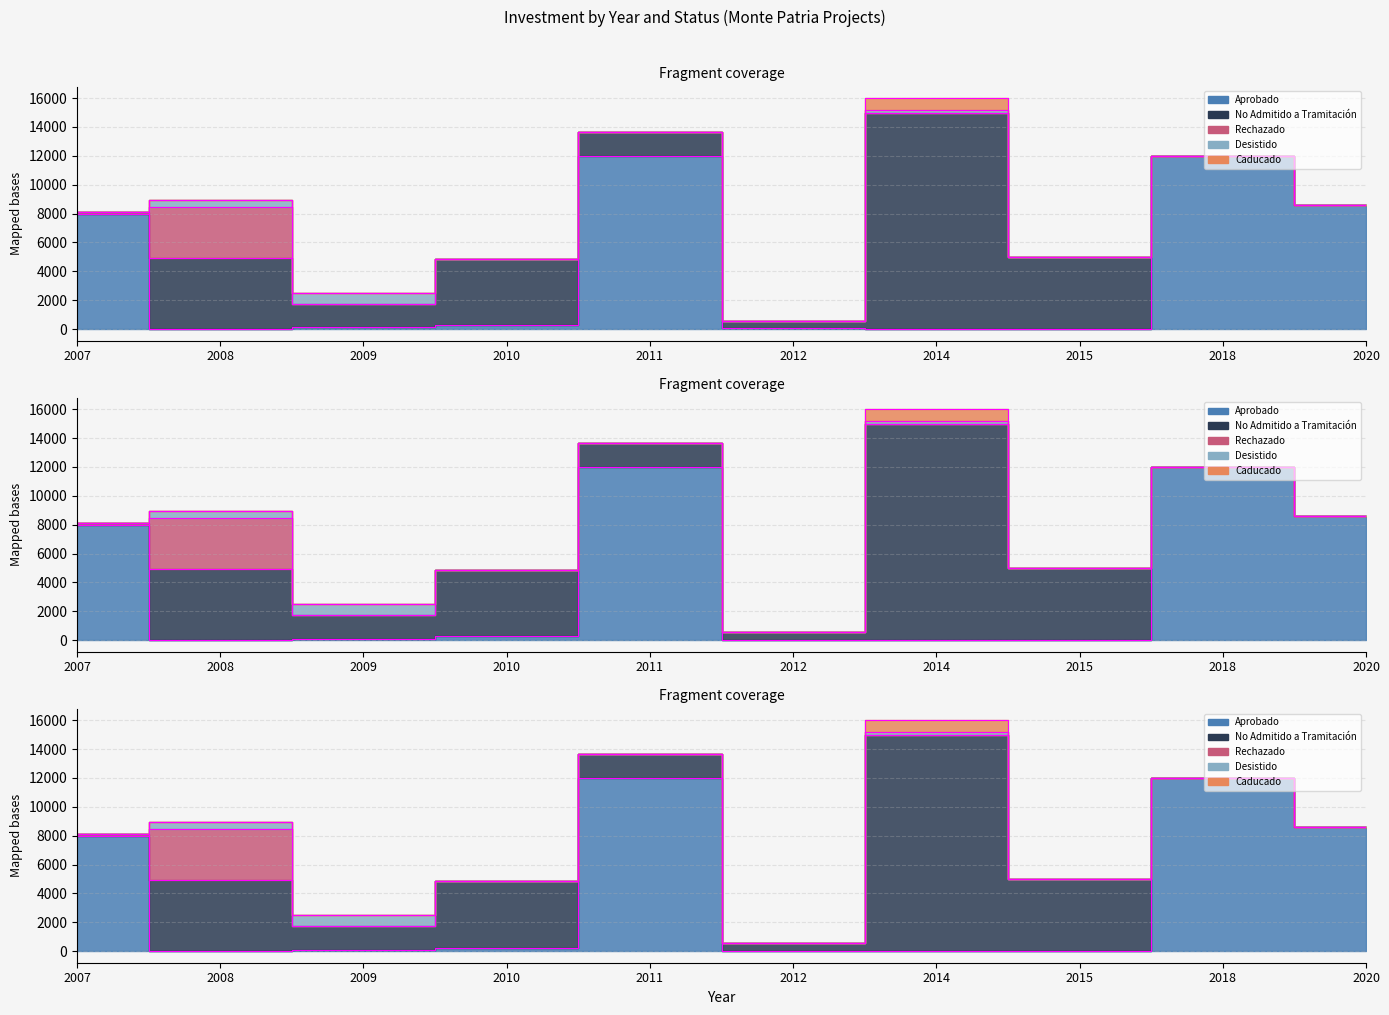

How many distinct data groups are displayed?

5